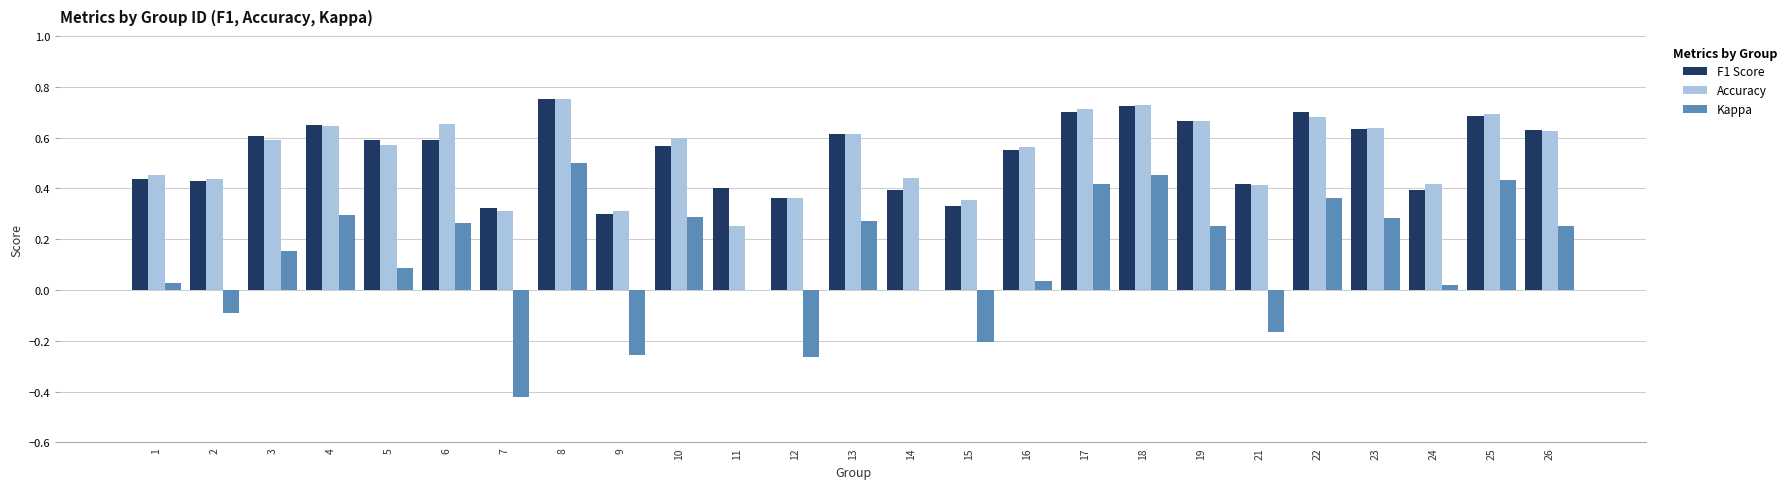

Is it true that Accuracy equals 0.7 at 18?

True